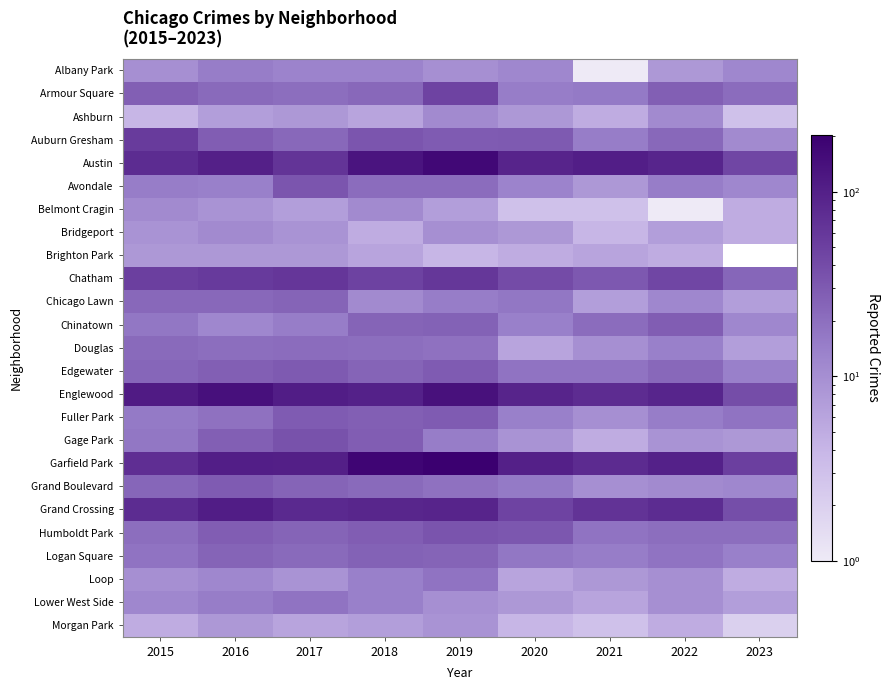

What value does the Ashburn series have at 2018?

6.0